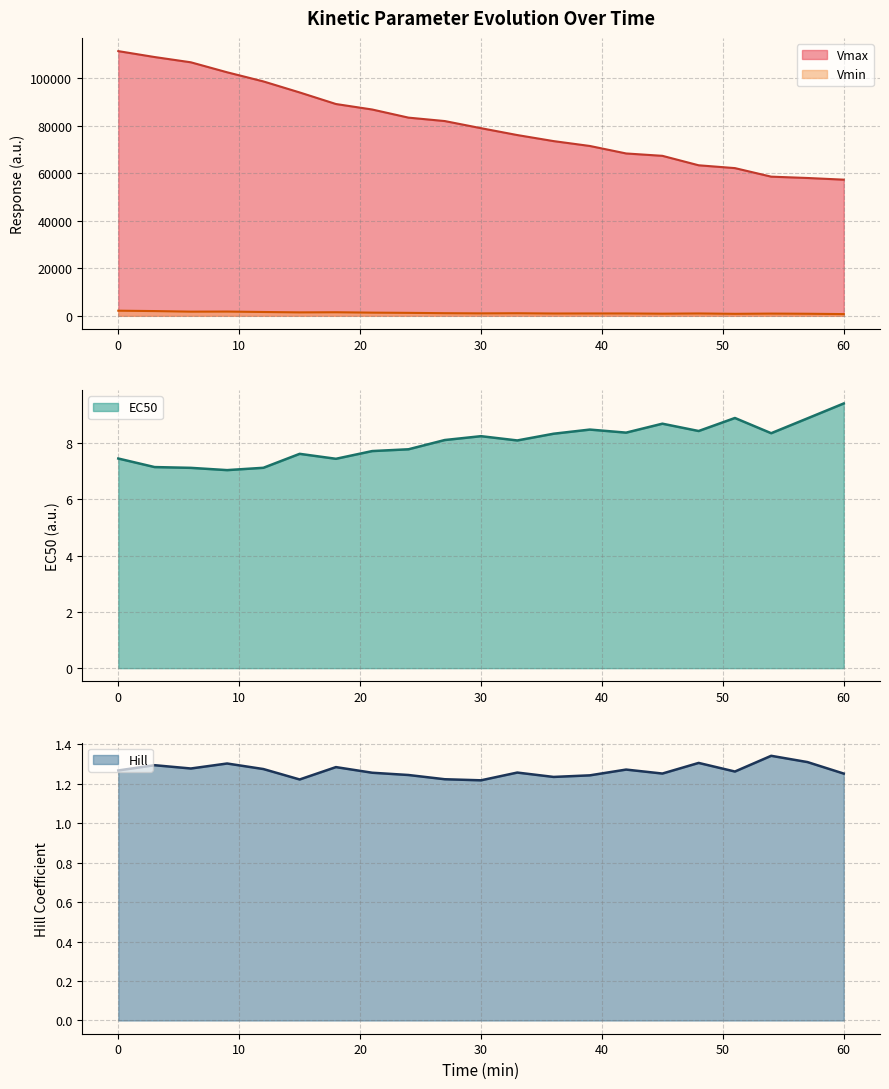

Reading right to left, extract all data points from this chart.

Vmin: 720.6	859.7	930.7	829.8	988.7	889.3	987.8	988.9	967.8	1083.0	1027.0	1099.2	1238.5	1332.1	1498.9	1442.7	1608.0	1791.0	1752.3	1994.7	2154.0
Vmax: 57272.9	57974.7	58537.2	62129.7	63320.9	67297.7	68294.5	71444.1	73492.6	76034.8	78924.8	81924.1	83363.5	86780.2	89092.9	93956.0	98597.2	102436.6	106638.9	108856.3	111338.9
EC50: 9.4	8.9	8.4	8.9	8.4	8.7	8.4	8.5	8.3	8.1	8.2	8.1	7.8	7.7	7.4	7.6	7.1	7.0	7.1	7.1	7.5
Hill: 1.3	1.3	1.3	1.3	1.3	1.3	1.3	1.2	1.2	1.3	1.2	1.2	1.2	1.3	1.3	1.2	1.3	1.3	1.3	1.3	1.3